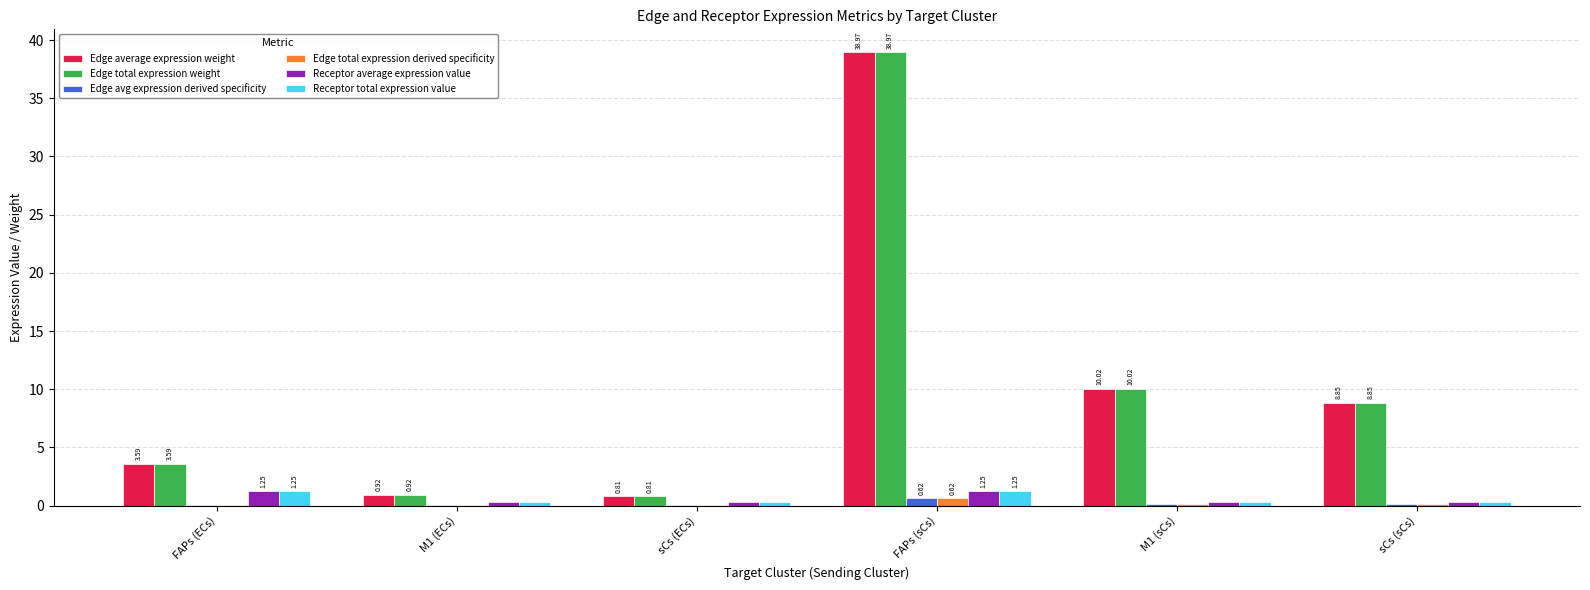

Where is Edge average expression weight nearest to the value 19?

M1 (sCs)